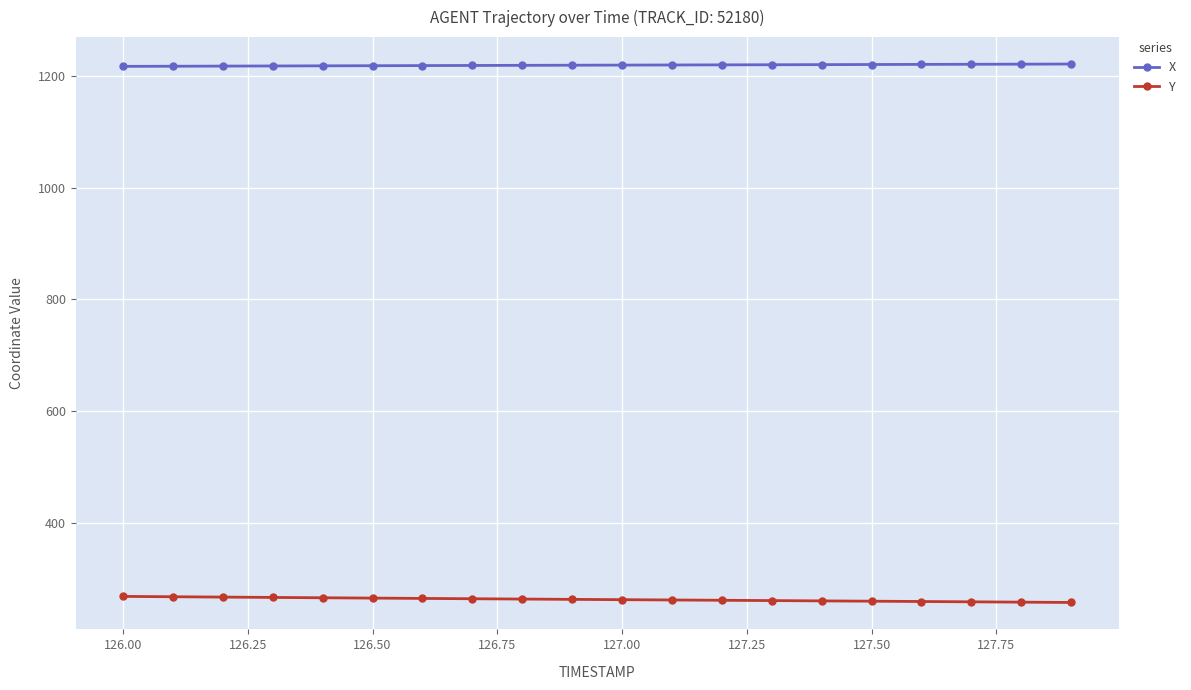

List the series in order of their peak value, lowest first.

Y, X